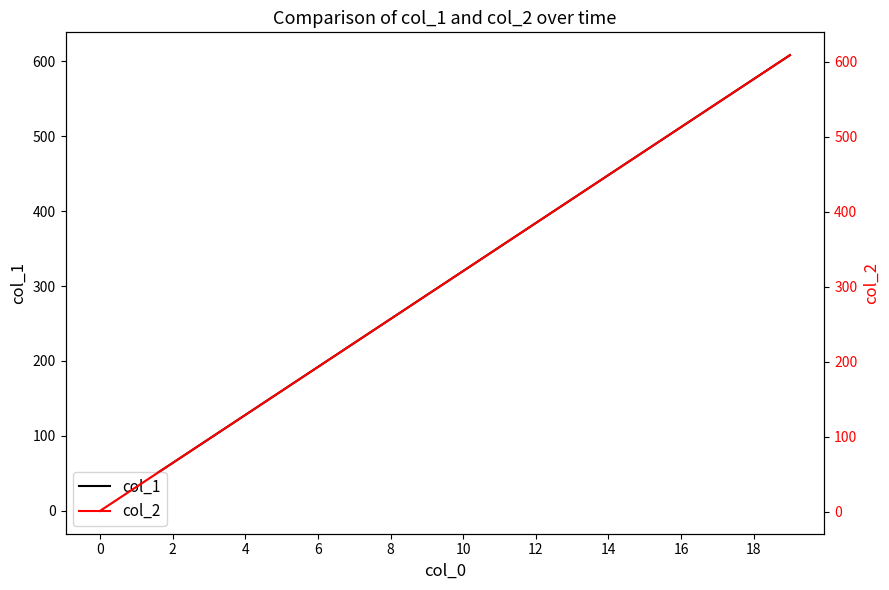

What is the highest value of the col_2 series?

609